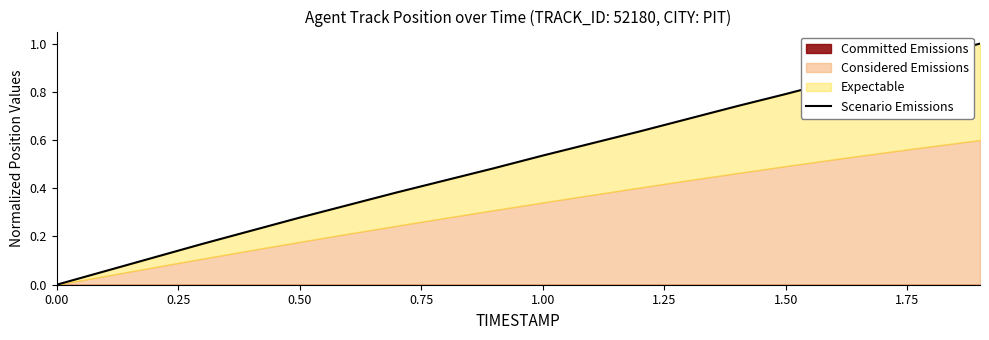

The chart shows a value of 1.5 at 17. True or false?

False